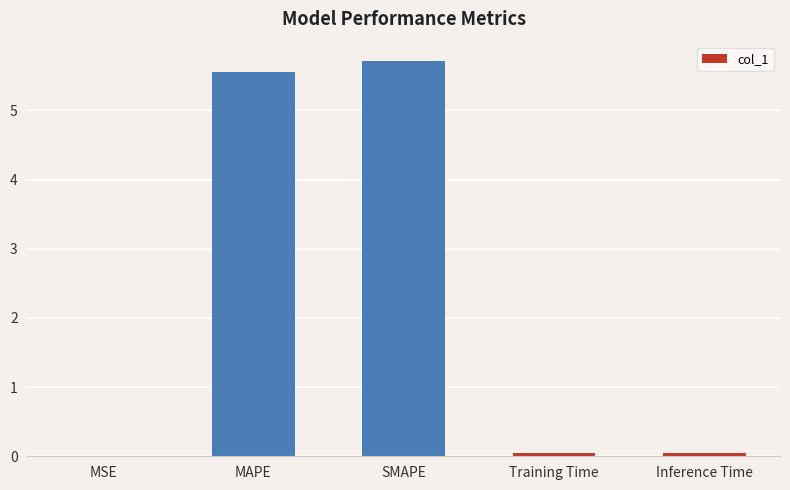

Which category has the highest value across all series?

SMAPE